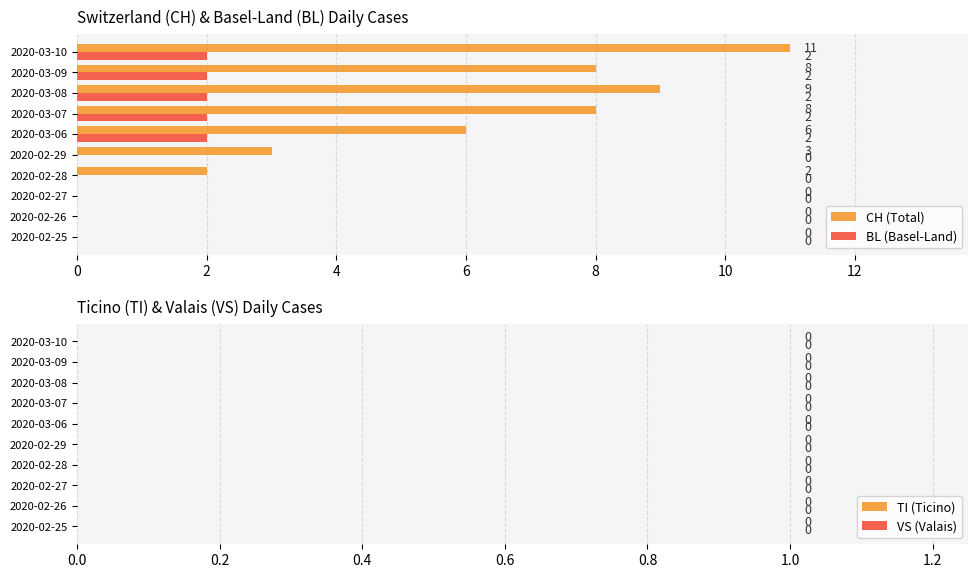

What is the sum of the CH (Total) values at 2020-03-08 and 2020-02-25?

9